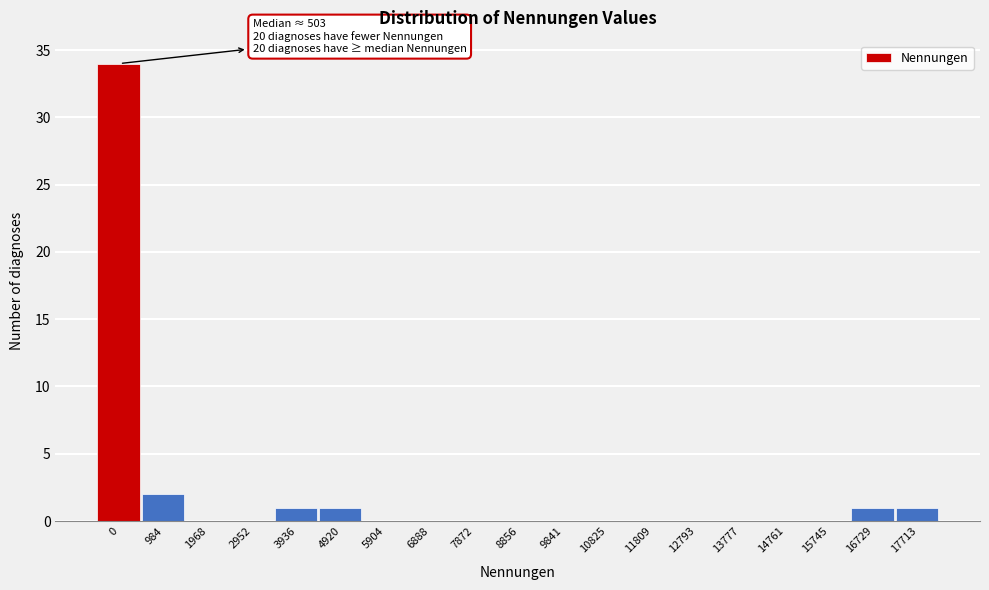

Reading left to right, transcribe all the data shown in this chart.

0=34	984=2	1968=0	2952=0	3936=1	4920=1	5904=0	6888=0	7872=0	8856=0	9841=0	10825=0	11809=0	12793=0	13777=0	14761=0	15745=0	16729=1	17713=1